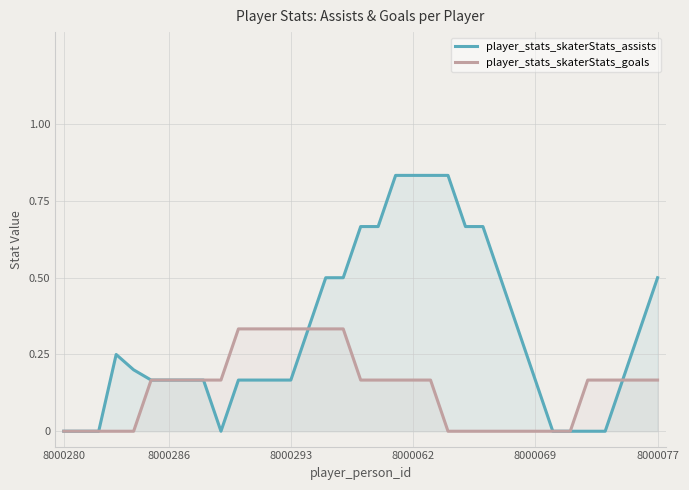

What is the total value across all series at 10?

0.5